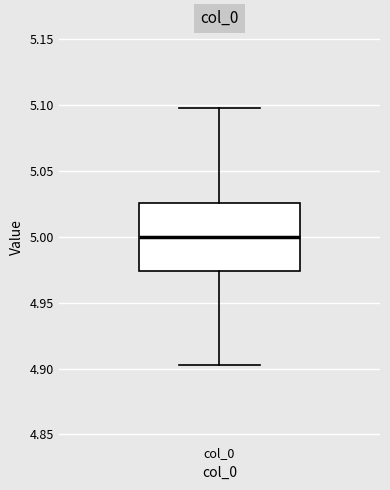

Transcribe this box plot: give where the median line is, the range the box spans, and where the two whiskers end, as read against the y-axis. The values are not printed on the chart, so give them approximately, as read against the axis.

median 5.000, box 4.975 to 5.025, whiskers 4.900 to 5.100